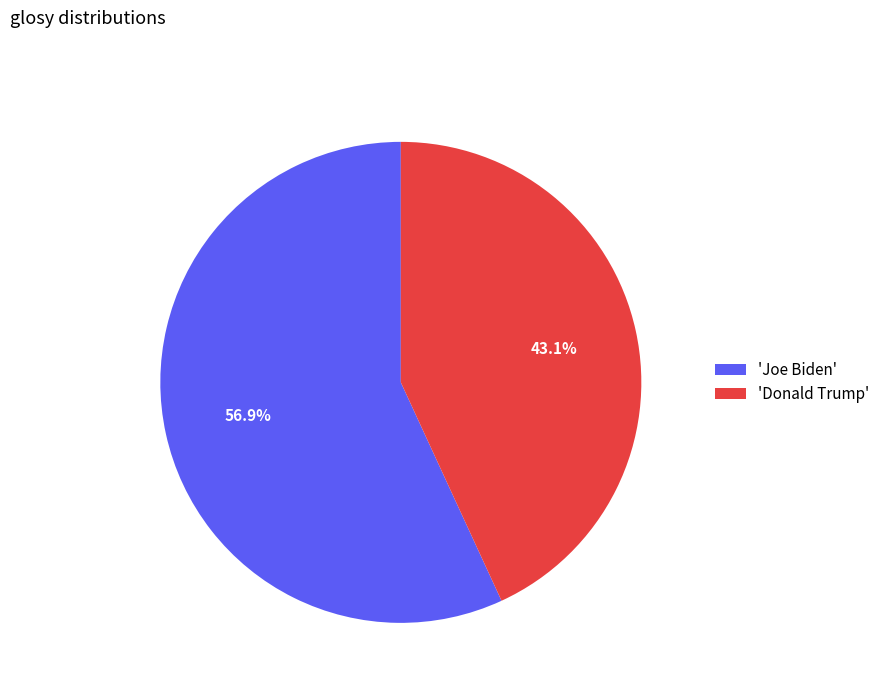

Is there any slice that represents more than half of the pie?

Yes